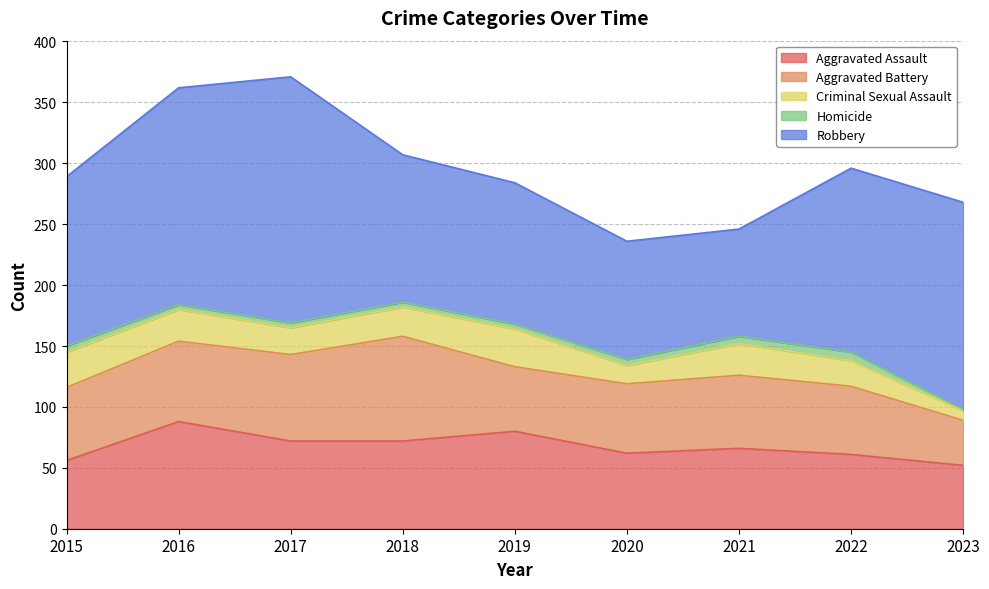

List the series in order of their peak value, lowest first.

Homicide, Criminal Sexual Assault, Aggravated Battery, Aggravated Assault, Robbery